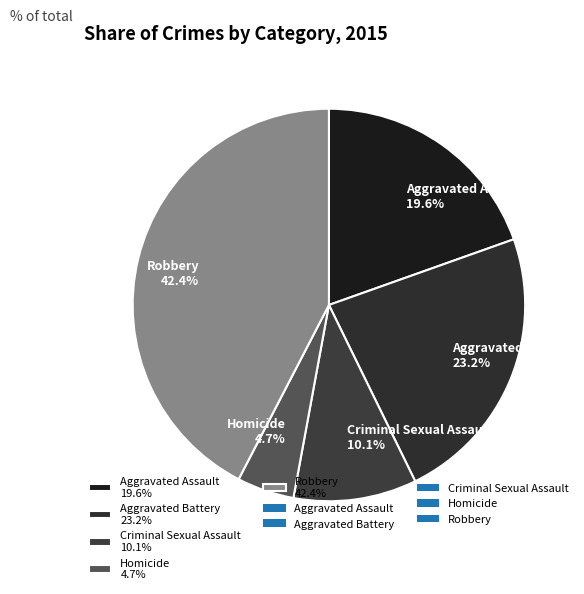

What is the total percentage of Criminal Sexual Assault and Robbery?

52.5%